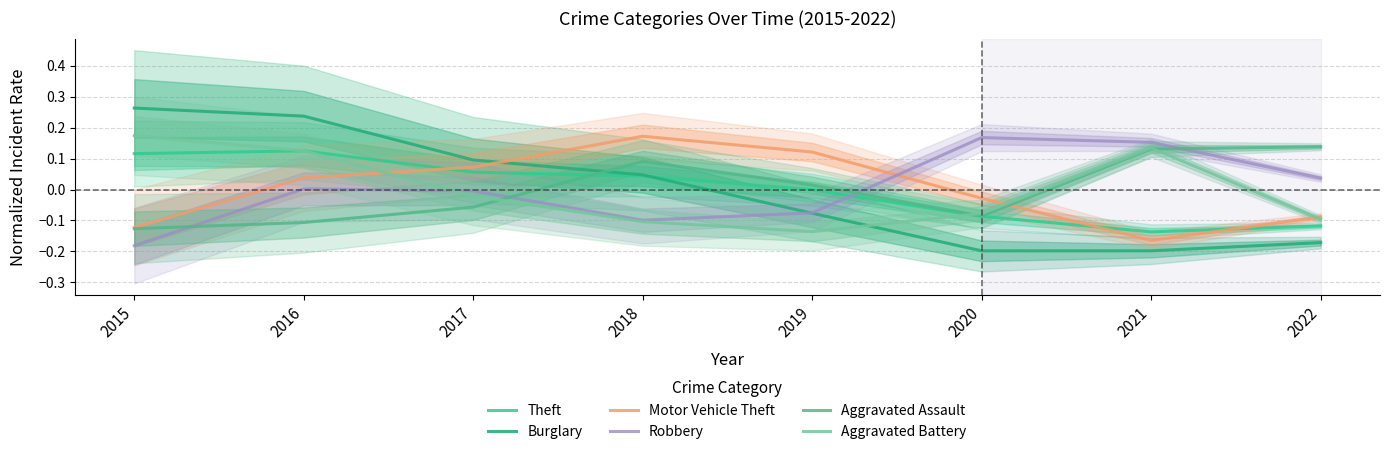

Is it true that Theft equals -0.1 at 2022?

True